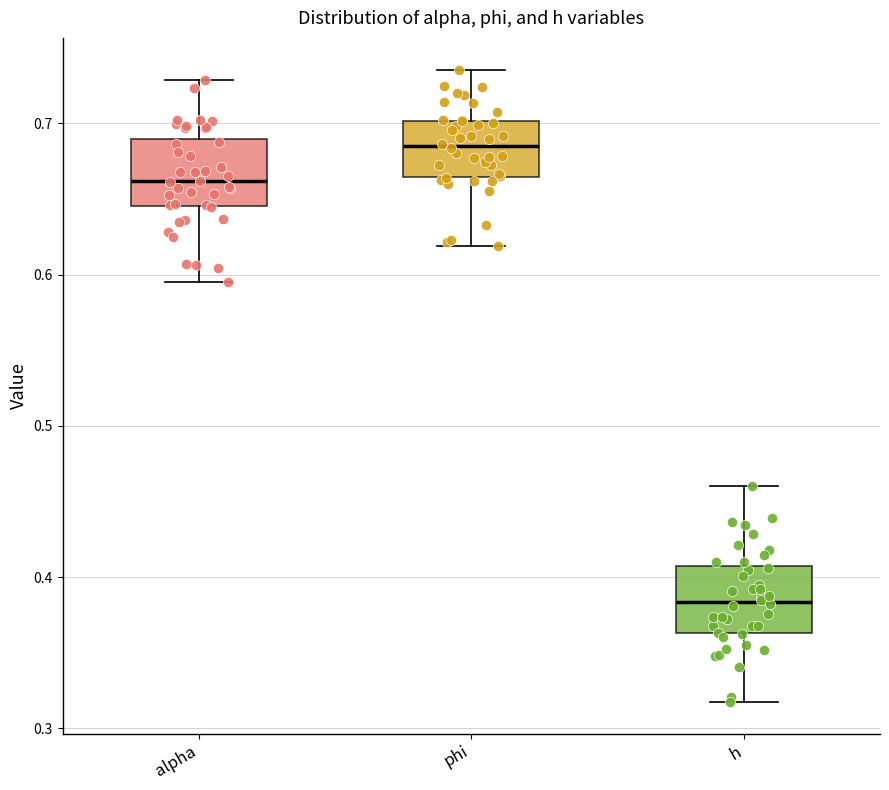

Reading left to right, transcribe this box plot: for each box, give where its median line is, the range the box spans, and where its two whiskers end, as read against the y-axis. The values are not printed on the chart, so give them approximately, as read against the axis.

alpha: median 0.66, box 0.65 to 0.69, whiskers 0.60 to 0.73
phi: median 0.69, box 0.66 to 0.70, whiskers 0.62 to 0.74
h: median 0.38, box 0.36 to 0.41, whiskers 0.32 to 0.46